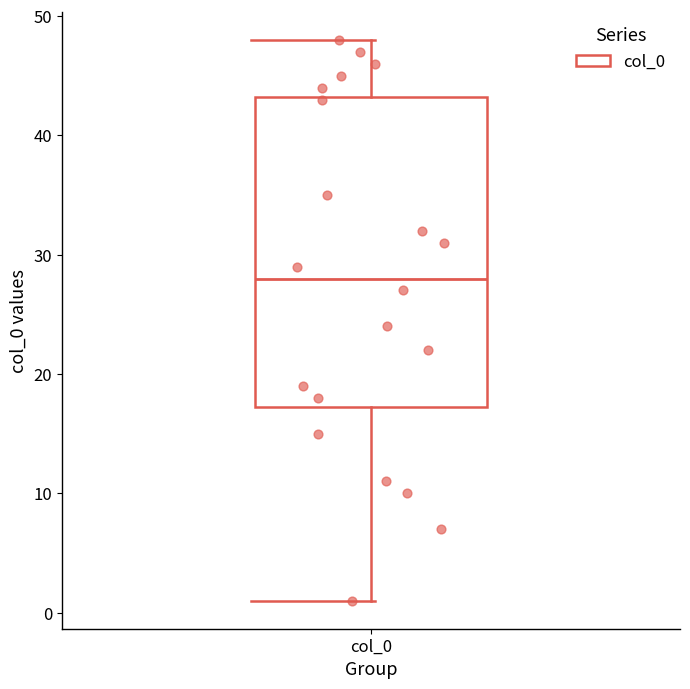

Read this box plot against the y-axis: the position of the median line, the range covered by the box, and the ends of both whiskers. The values are not printed on the chart, so give them approximately, as read against the axis.

median 28, box 17 to 43, whiskers 1 to 48